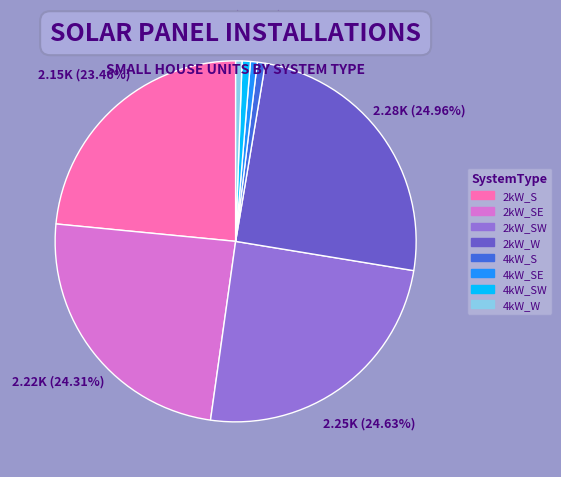

Does any single category account for the majority?

No